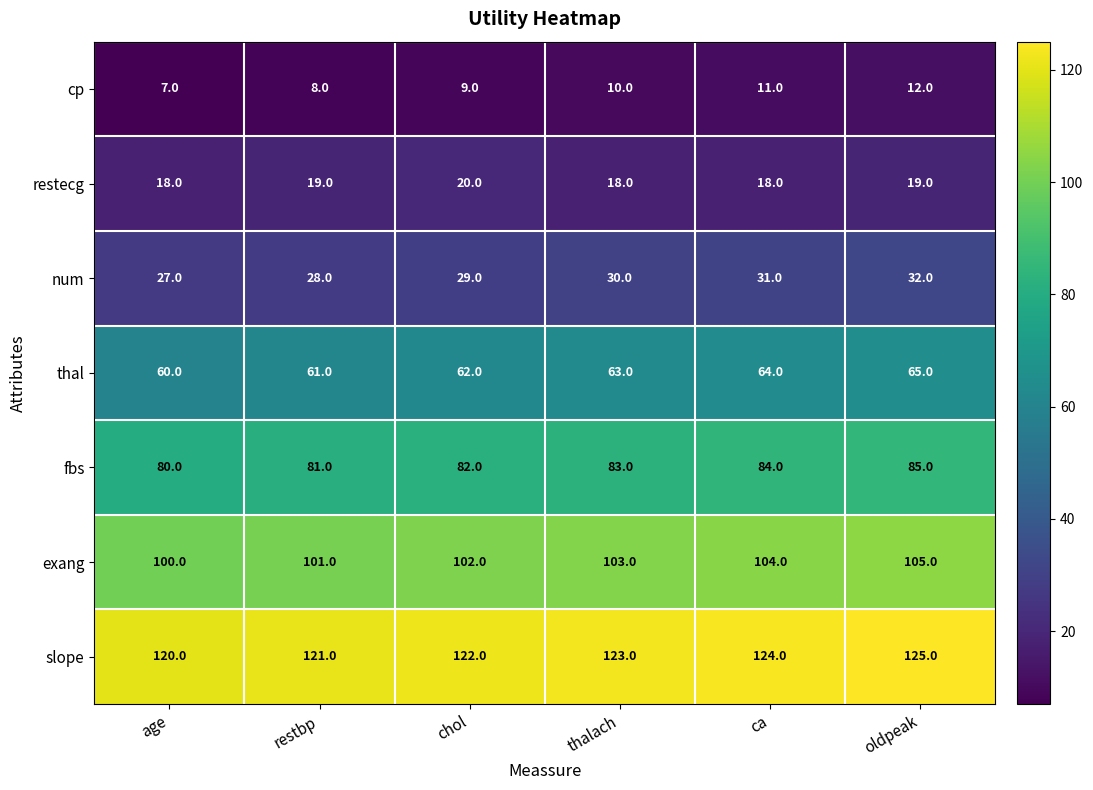

What is the total value across all series at oldpeak?

443